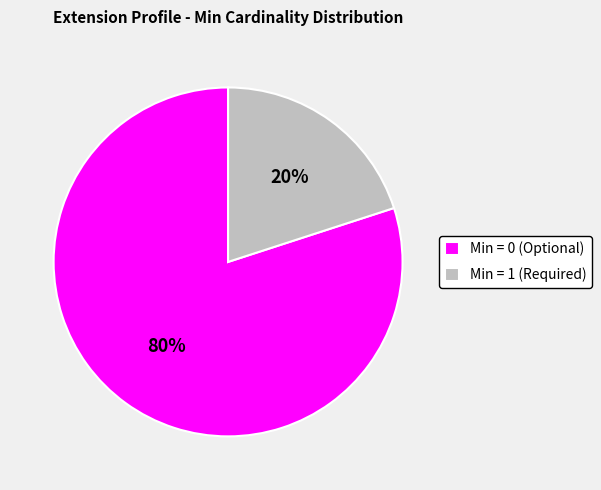

Is it true that Min = 1 (Required) is 20% of the pie?

True